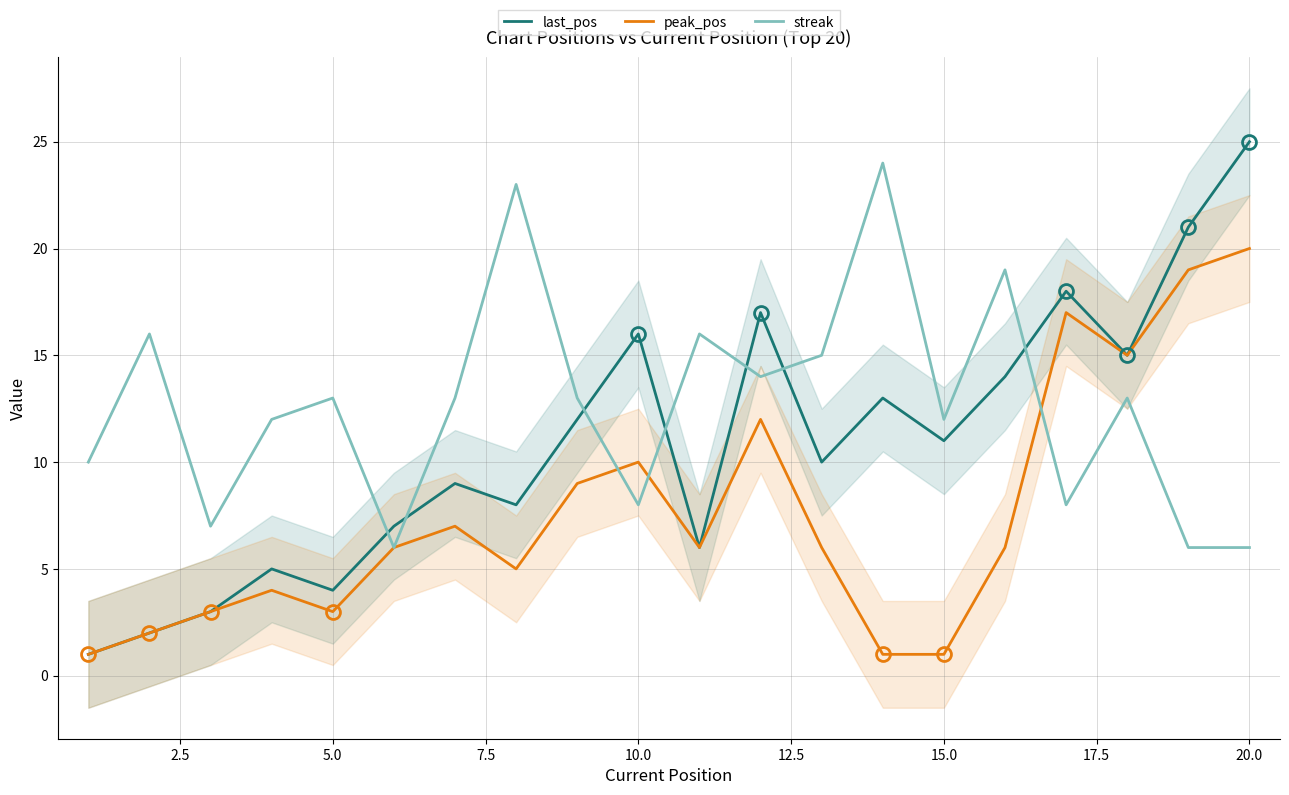

What is the average value of the streak series?

13